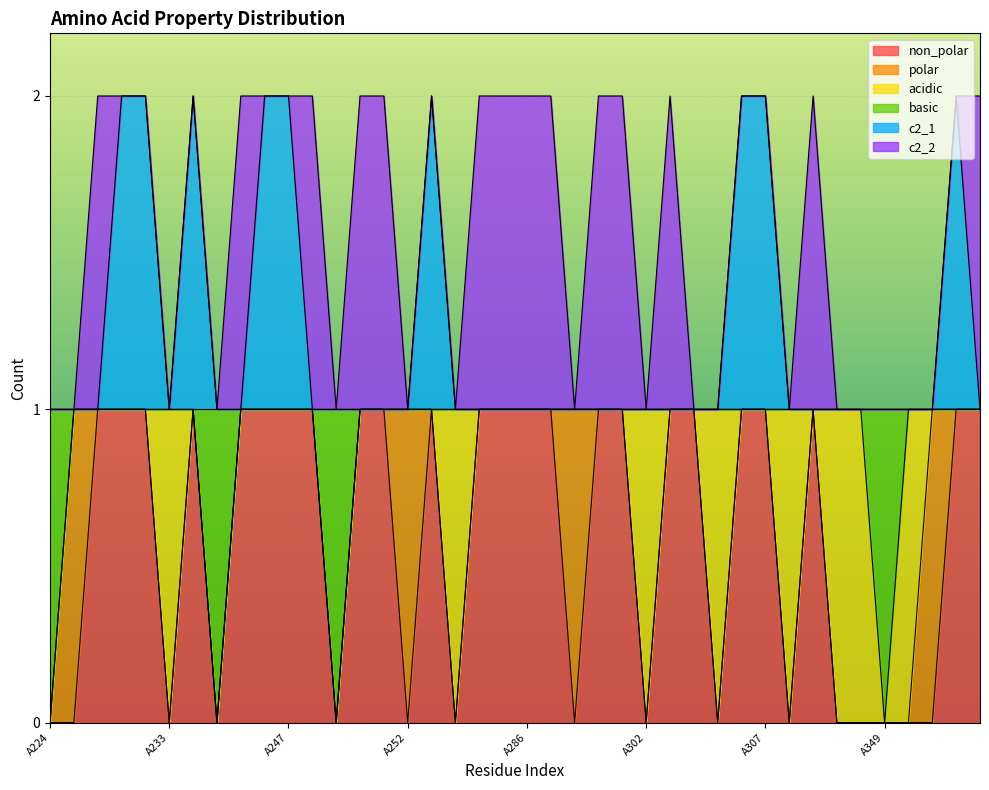

True or false: basic has more than 2 points higher than both neighbors.

False